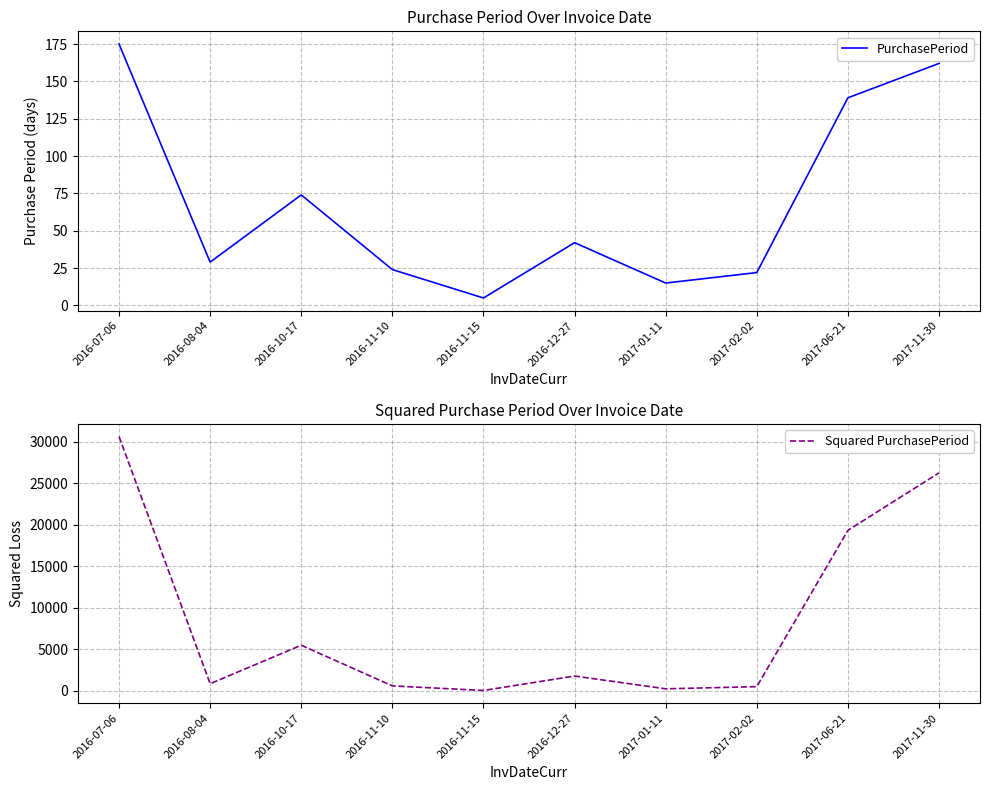

Count the number of categories in the chart.

10